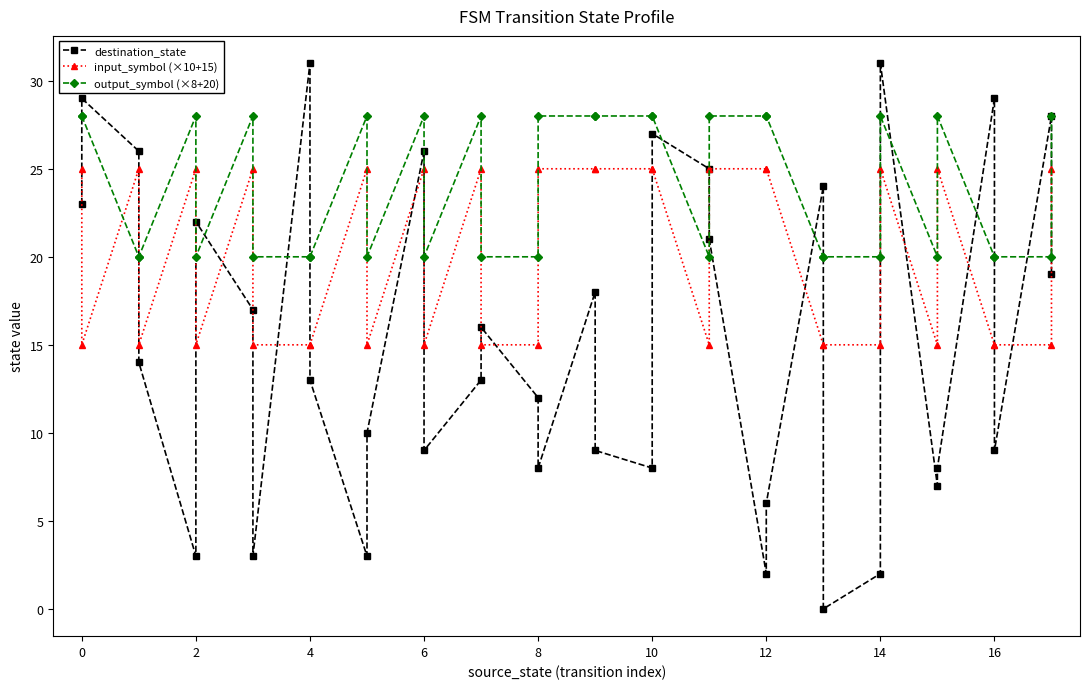

What are all the series names shown in the legend?

destination_state, input_symbol (×10+15), output_symbol (×8+20)